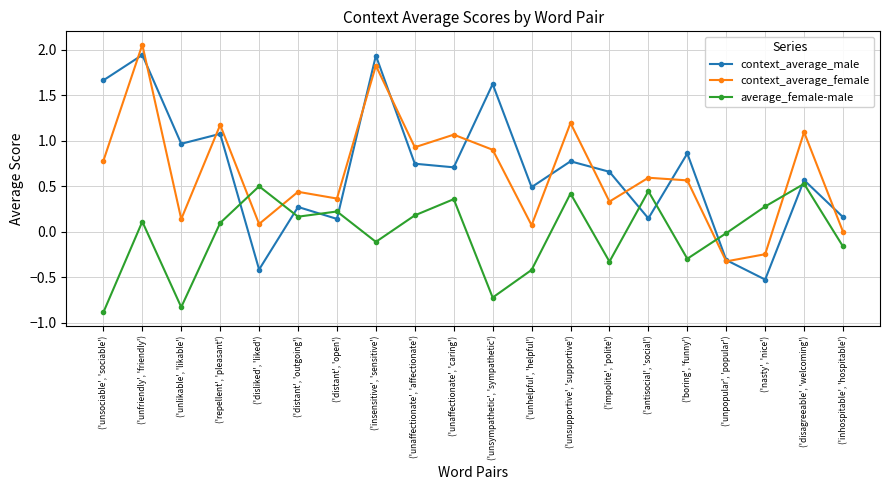

What is the minimum value for average_female-male?

-0.9